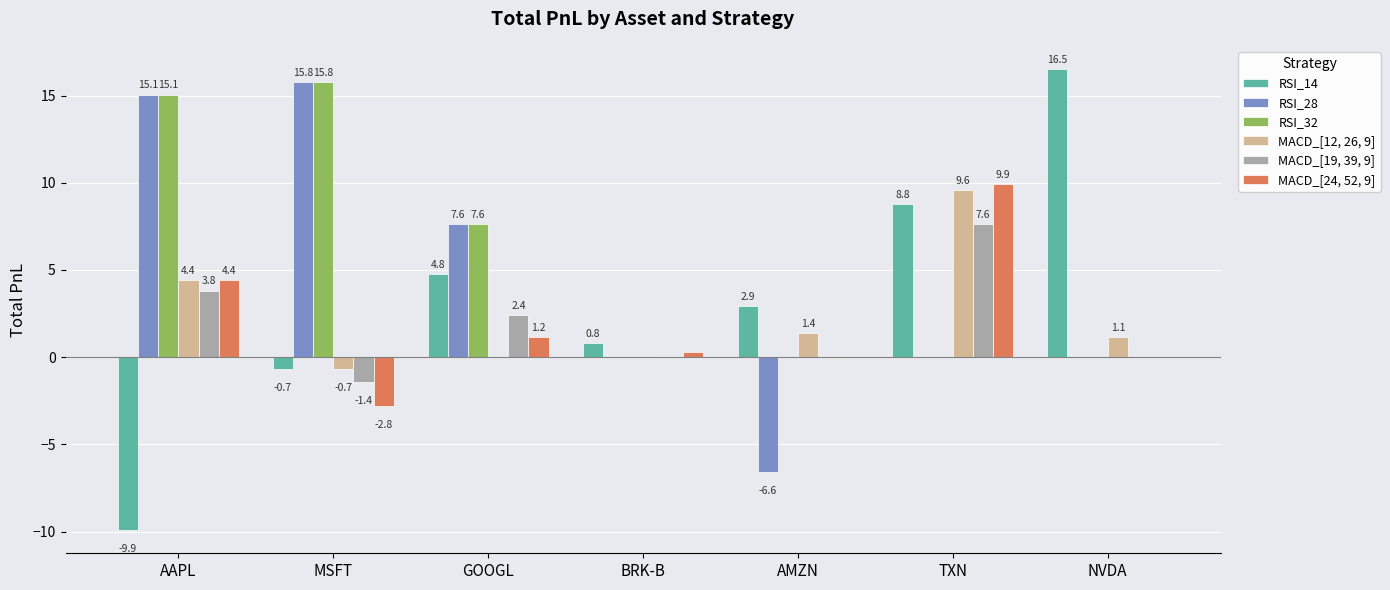

The MACD_[12, 26, 9] series shows 1.4 at AAPL. True or false?

False